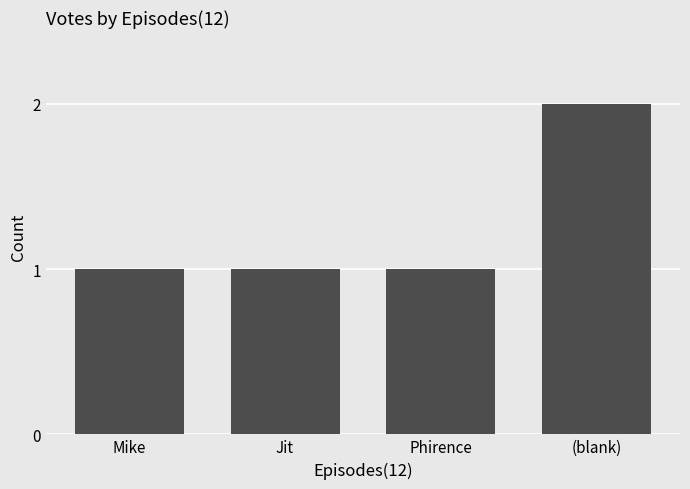

What is the label of the 1st bar from the right?

(blank)